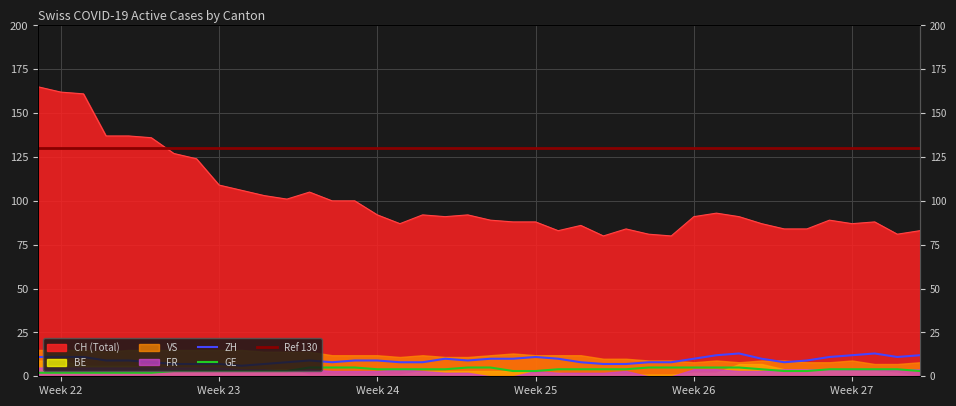

How many GE values are between 3 and 5?

34